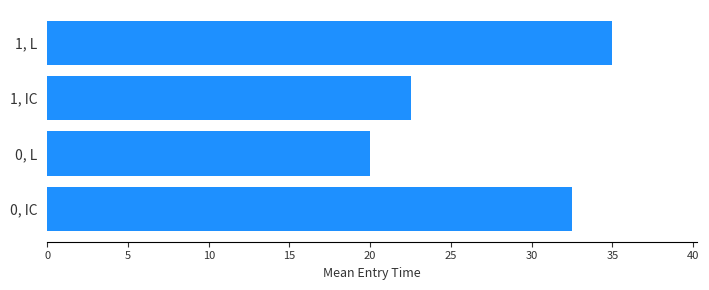

The value at 1, L is 17.4. True or false?

False